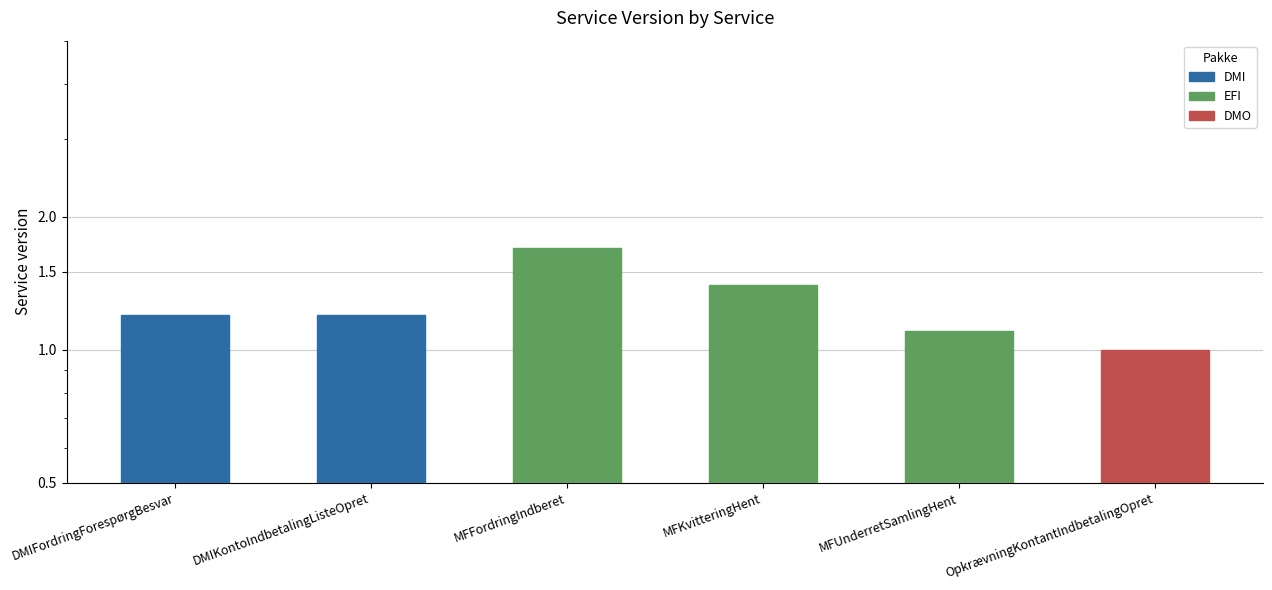

Read the value at MFKvitteringHent.

1.4